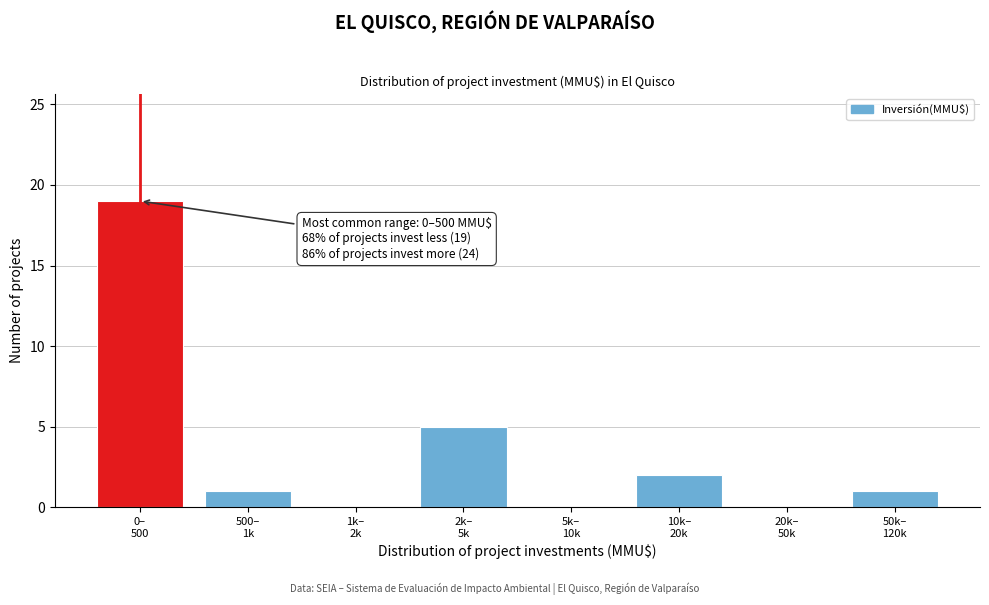

What is the maximum value shown in the chart?

19